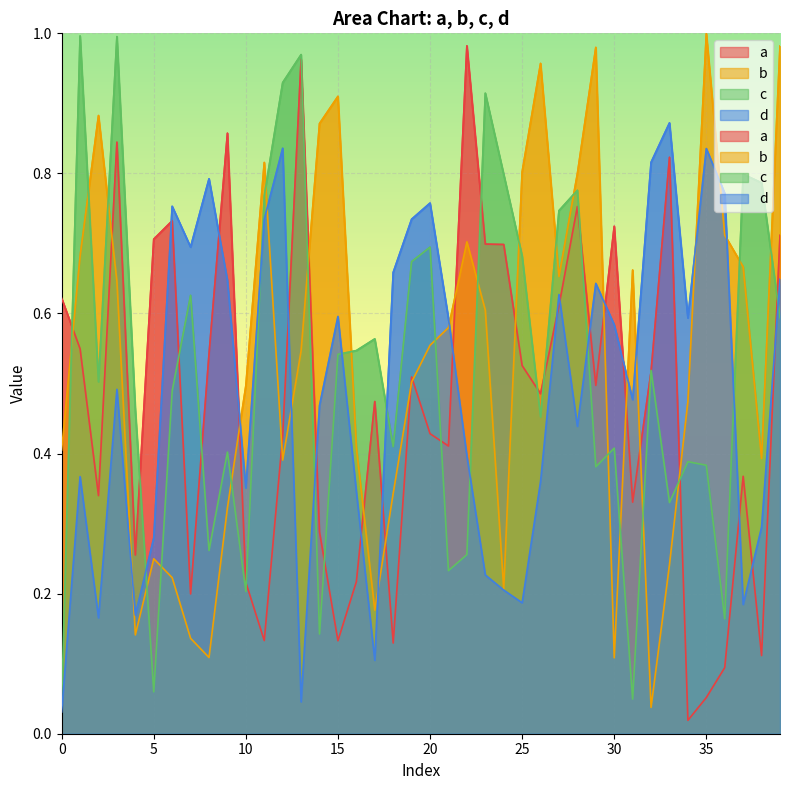

Which label corresponds to the largest value in the chart?

35